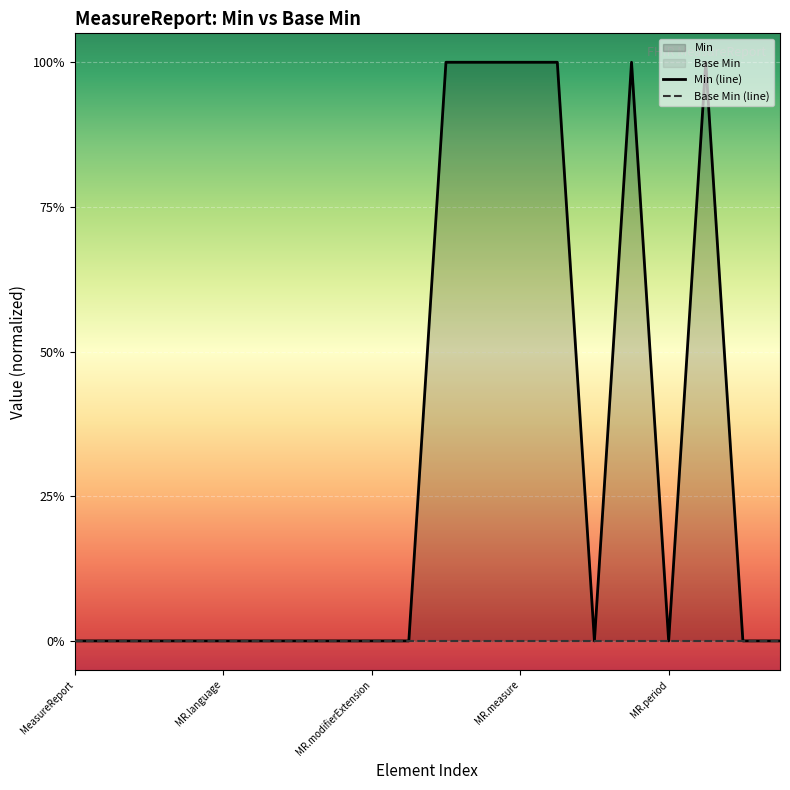

What is the label of the 5th point from the right?

15